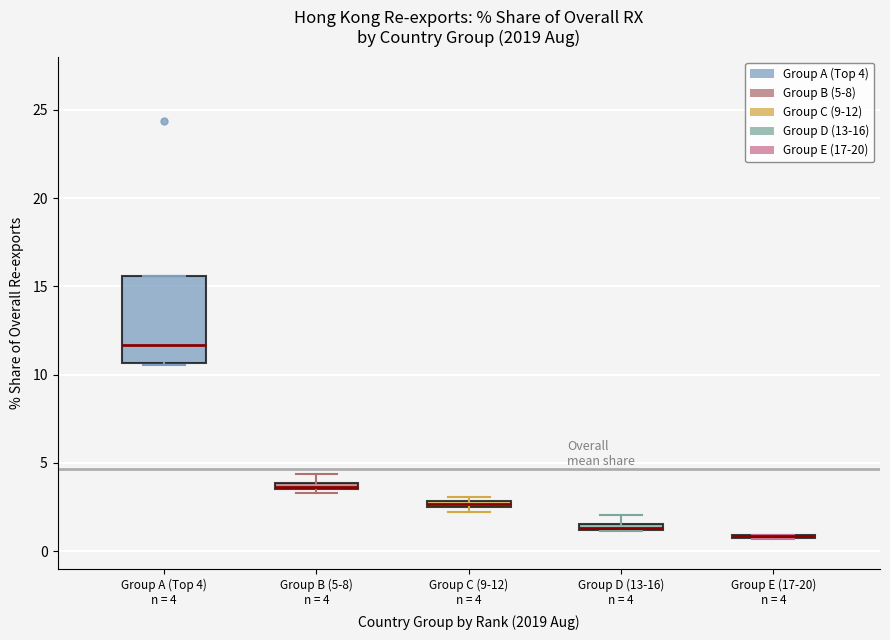

Where is the upper edge of the box for Group D (13-16) n = 4 on the y-axis? The values are not printed on the chart, so give them approximately, as read against the axis.

1.5